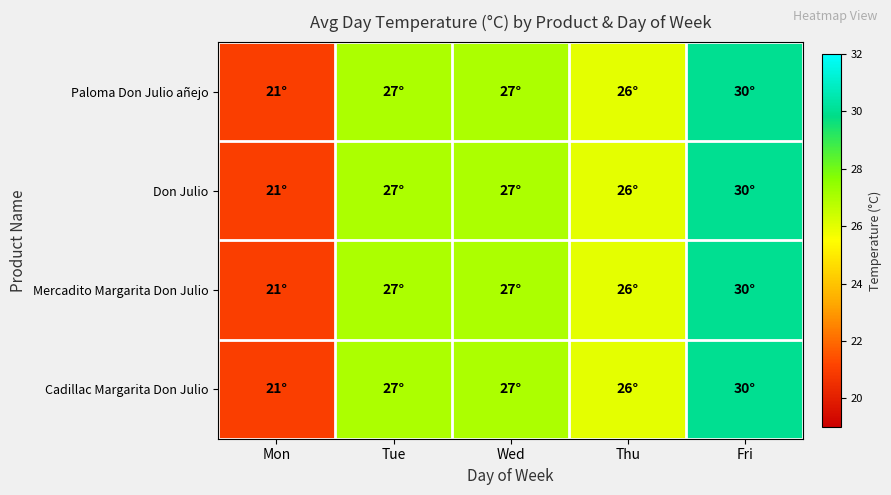

Which series has the largest range (max minus min)?

Paloma Don Julio añejo